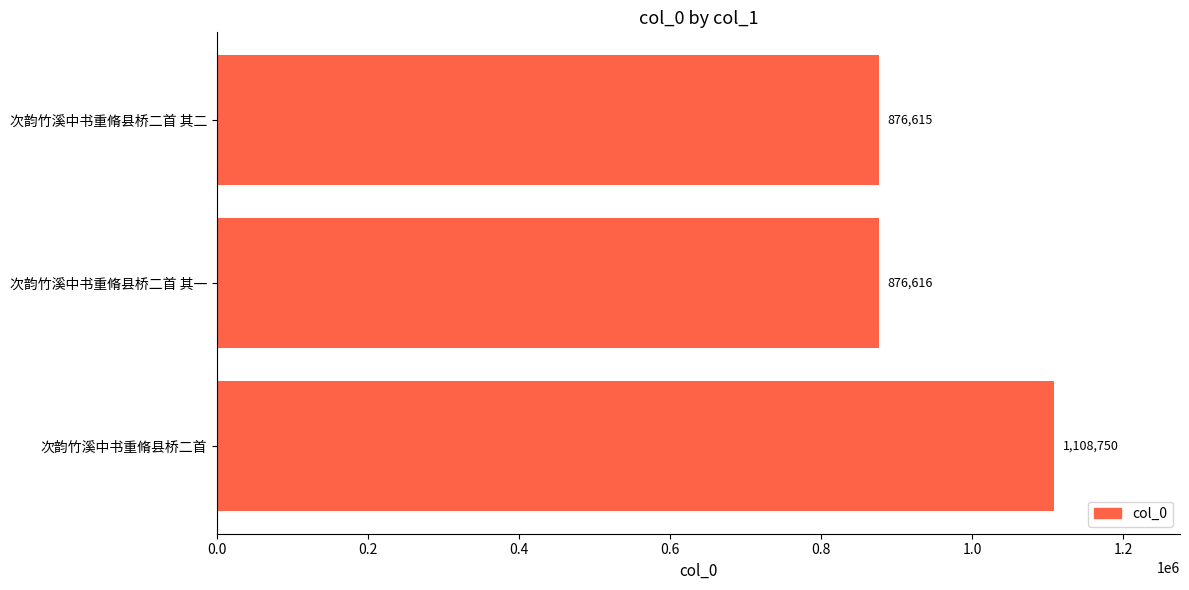

How many bars are there in total?

3